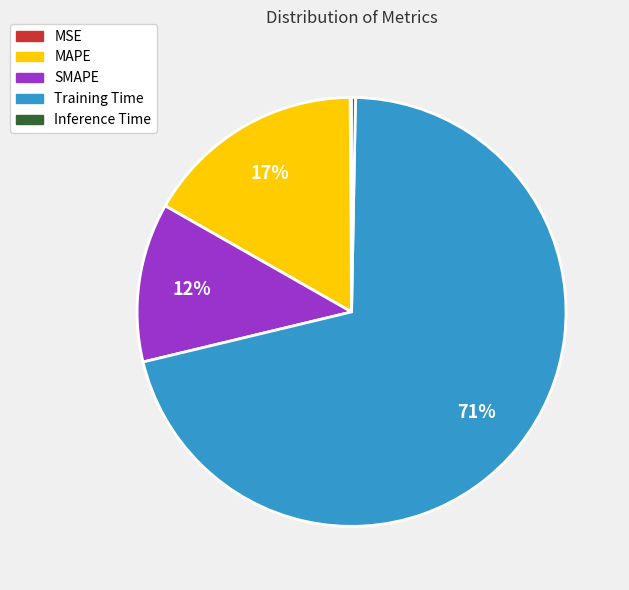

Which category has the biggest portion of the pie?

Training Time